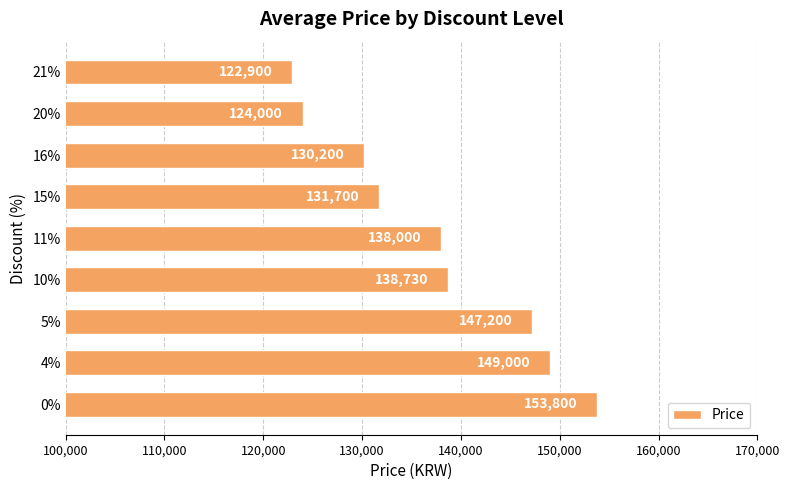

What is the smallest value displayed?

122900